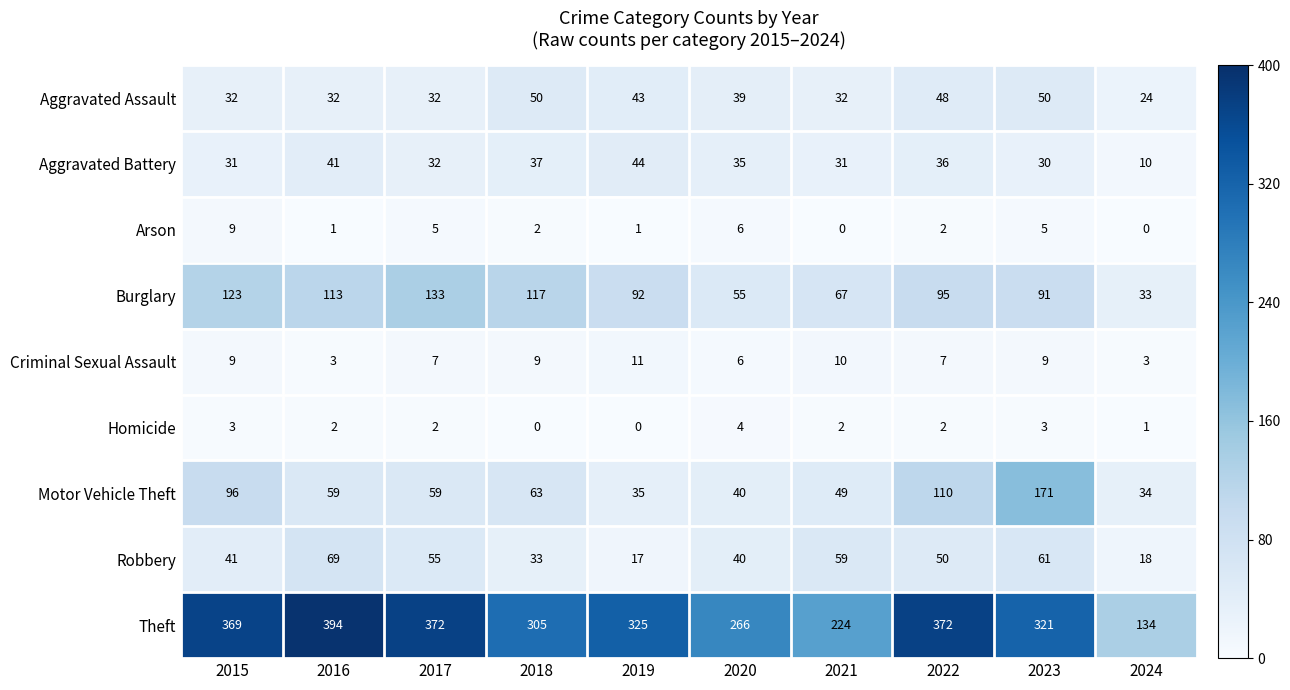

What is the total value across all series at 2016?

714